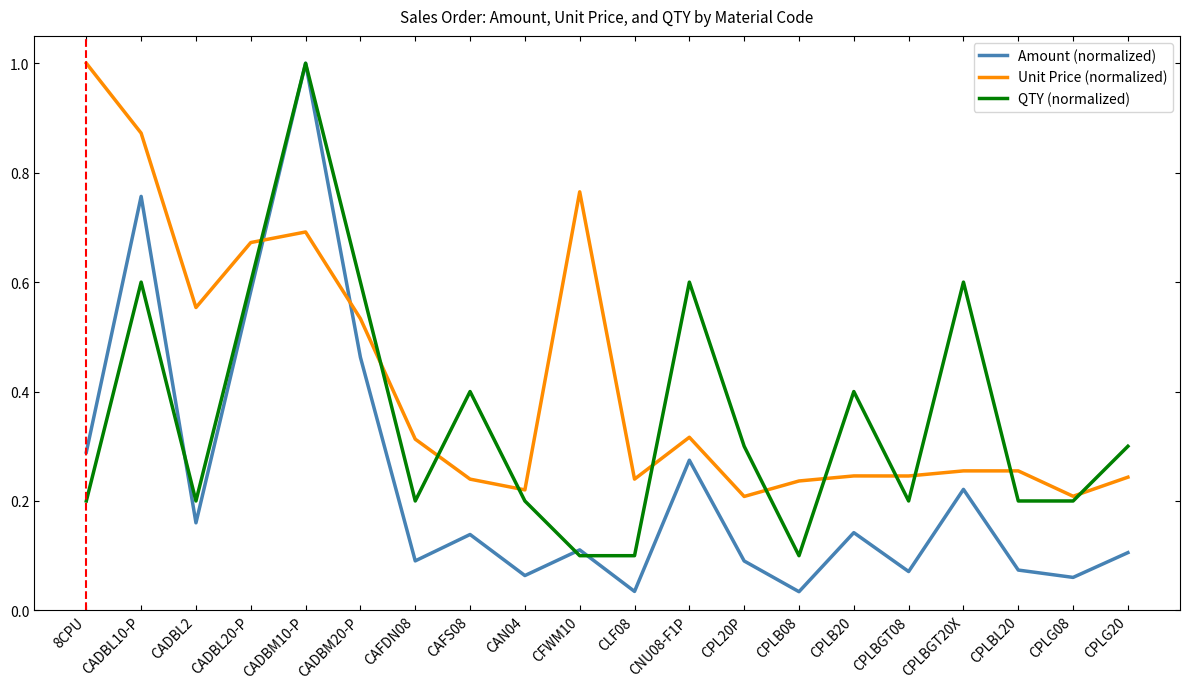

At which label does QTY (normalized) reach its peak?

CADBM10-P